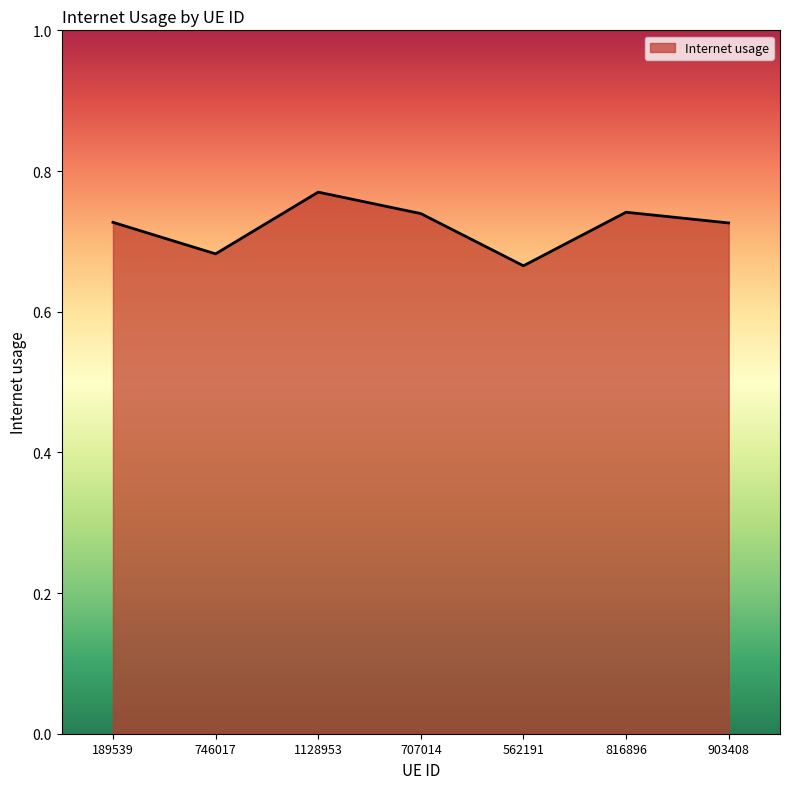

How many categories are shown in the chart?

7